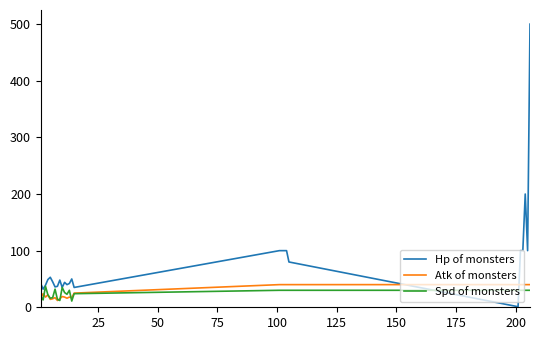

What is the lowest value of the Hp of monsters series?

1